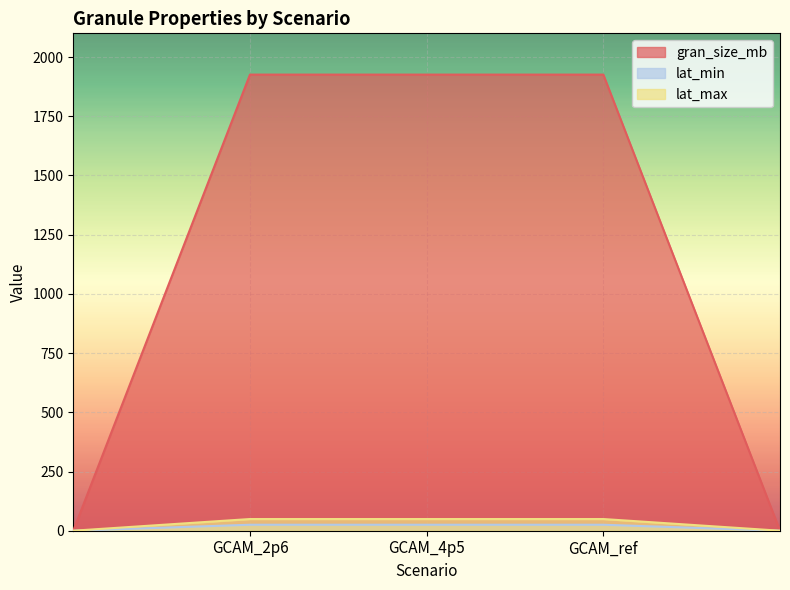

Is it true that lat_max equals 49.4 at GCAM_4p5?

True